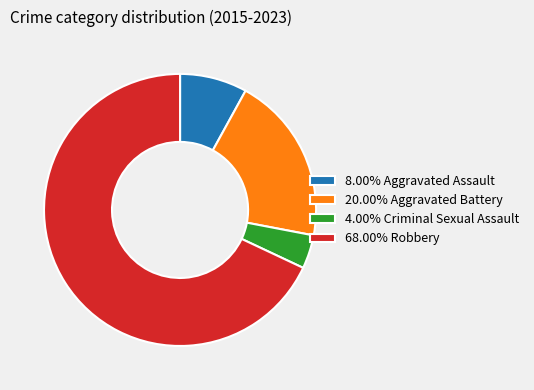

Is the sum of 4.00% Criminal Sexual Assault and 68.00% Robbery greater than half?

Yes